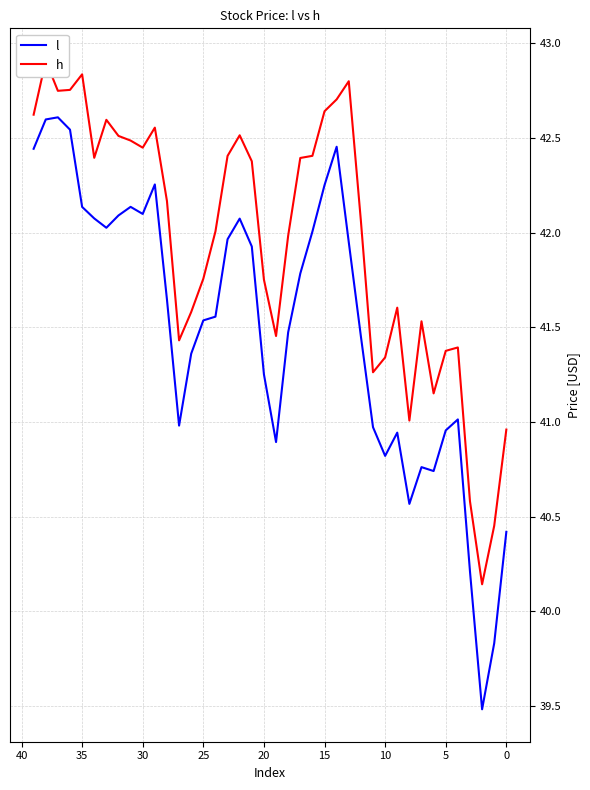

What is the highest value of the l series?

42.6